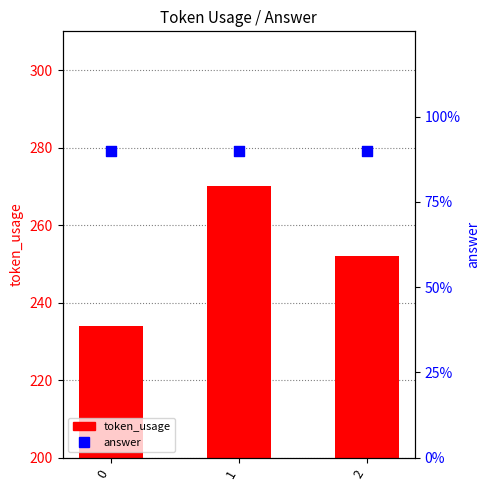

Which series contains the lowest Y value?

answer